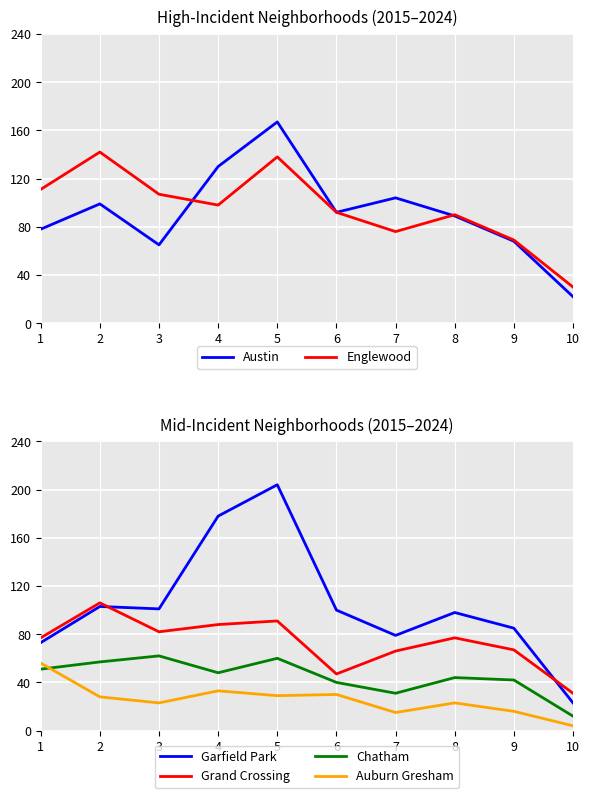

How many lines are shown in the chart?

6